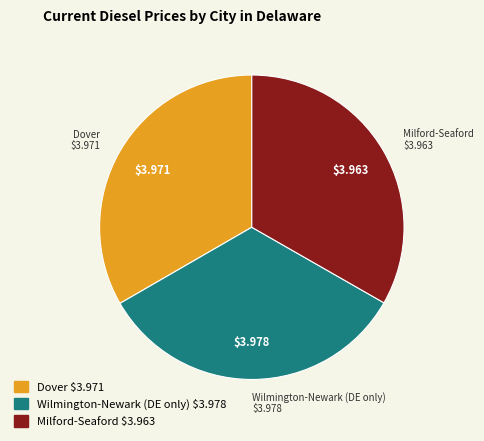

Do Wilmington-Newark (DE only) and Milford-Seaford together represent more than half of the pie?

Yes